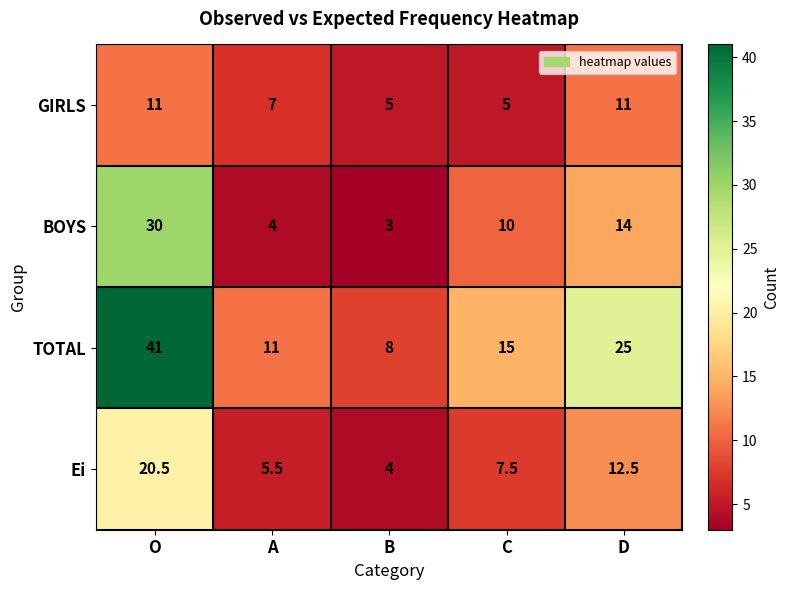

What is the greatest value displayed?

41.0